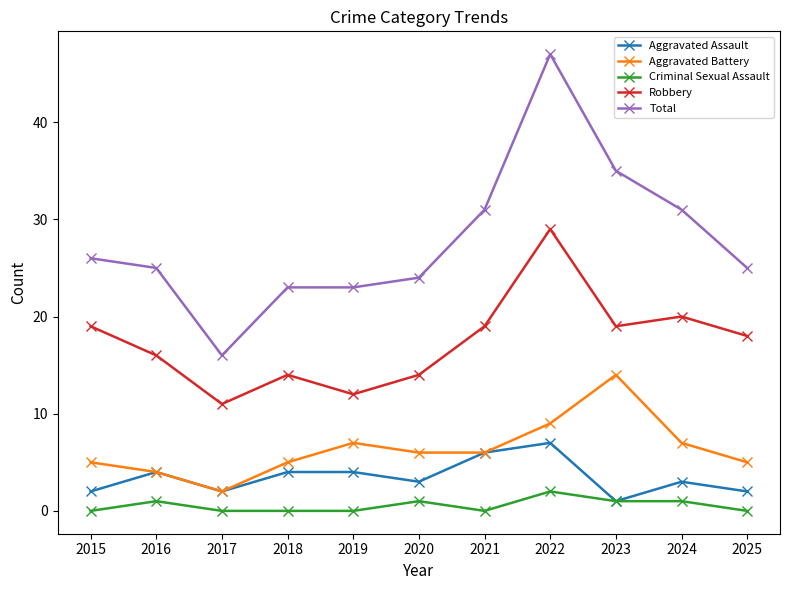

What is the sum of the Criminal Sexual Assault values at 2019 and 2023?

1